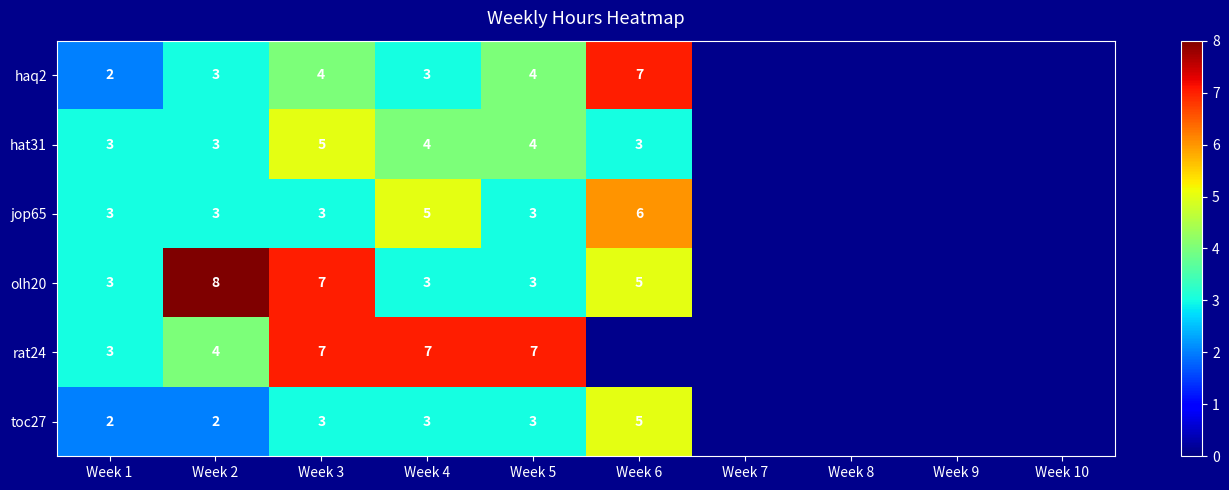

At which category is the sum across all series the highest?

Week 3